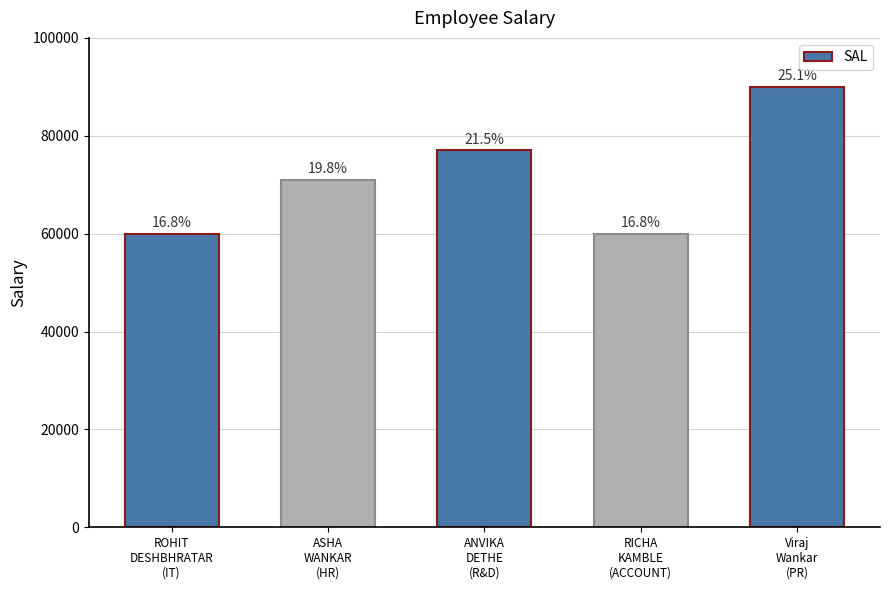

The value at Viraj
Wankar
(PR) is 155288. True or false?

False